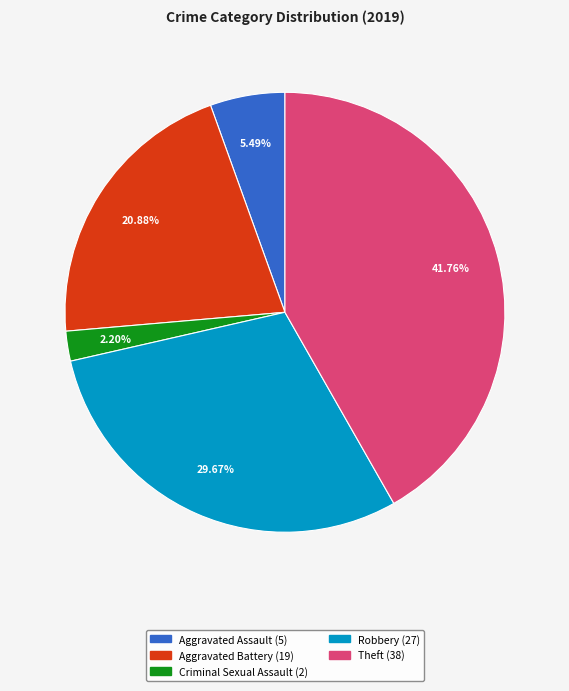

Is there any slice that represents more than half of the pie?

No